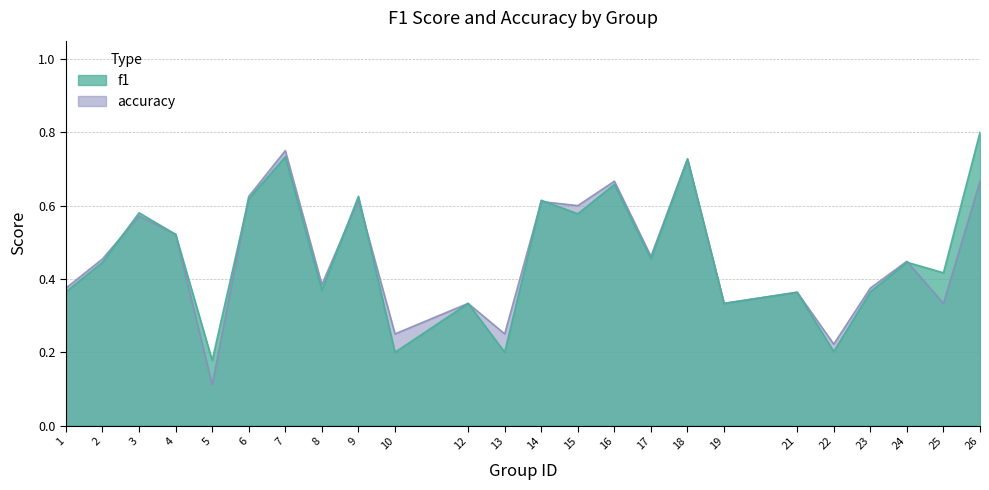

Which category has the highest value across all series?

26